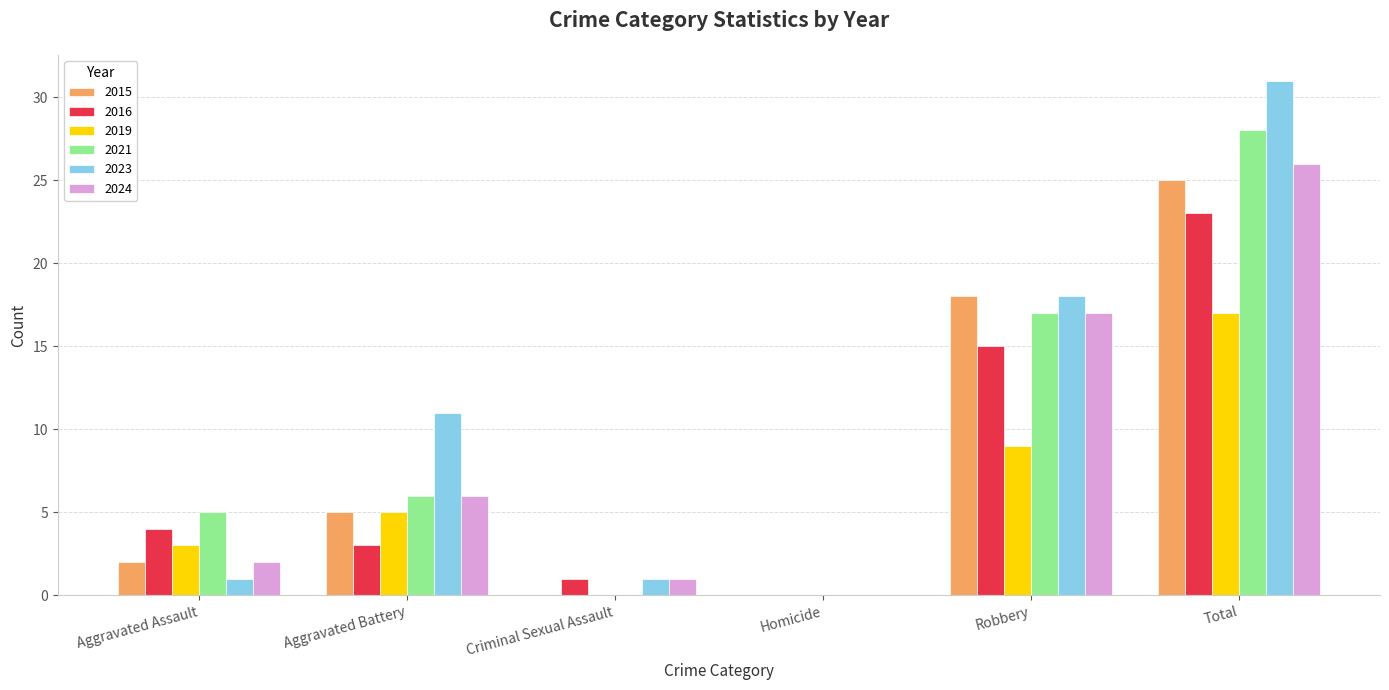

How many series are shown in this chart?

6